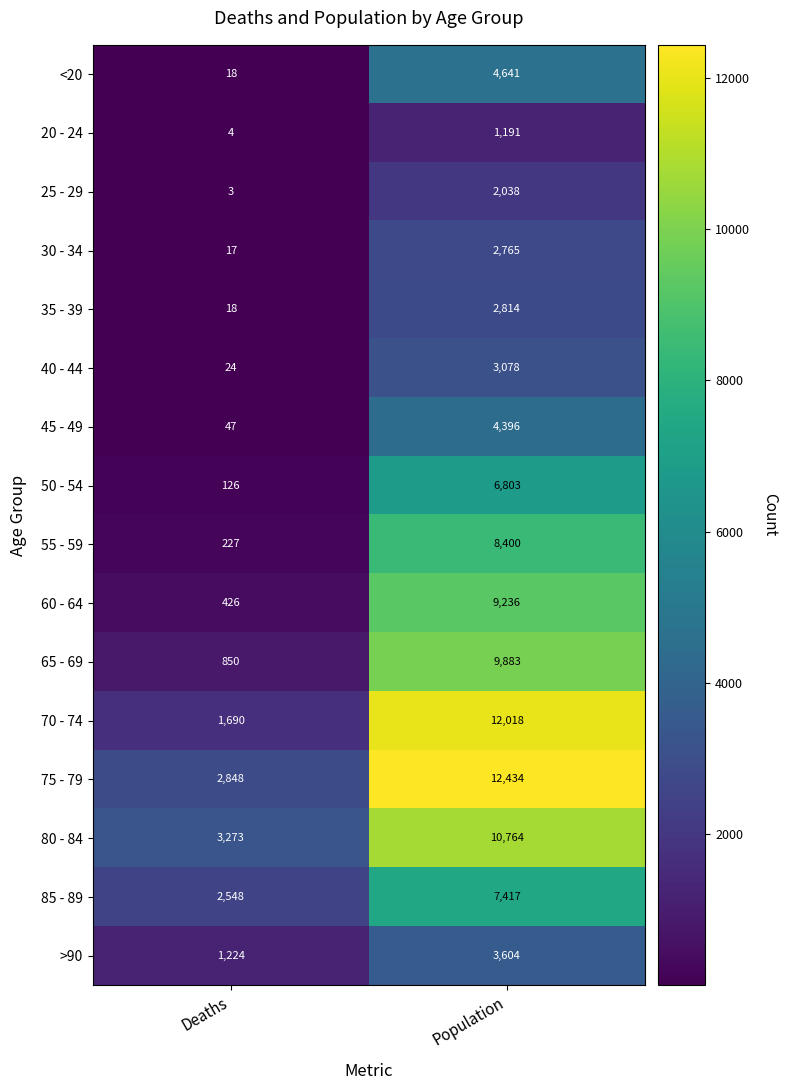

What is the highest value of the 60 - 64 series?

9236